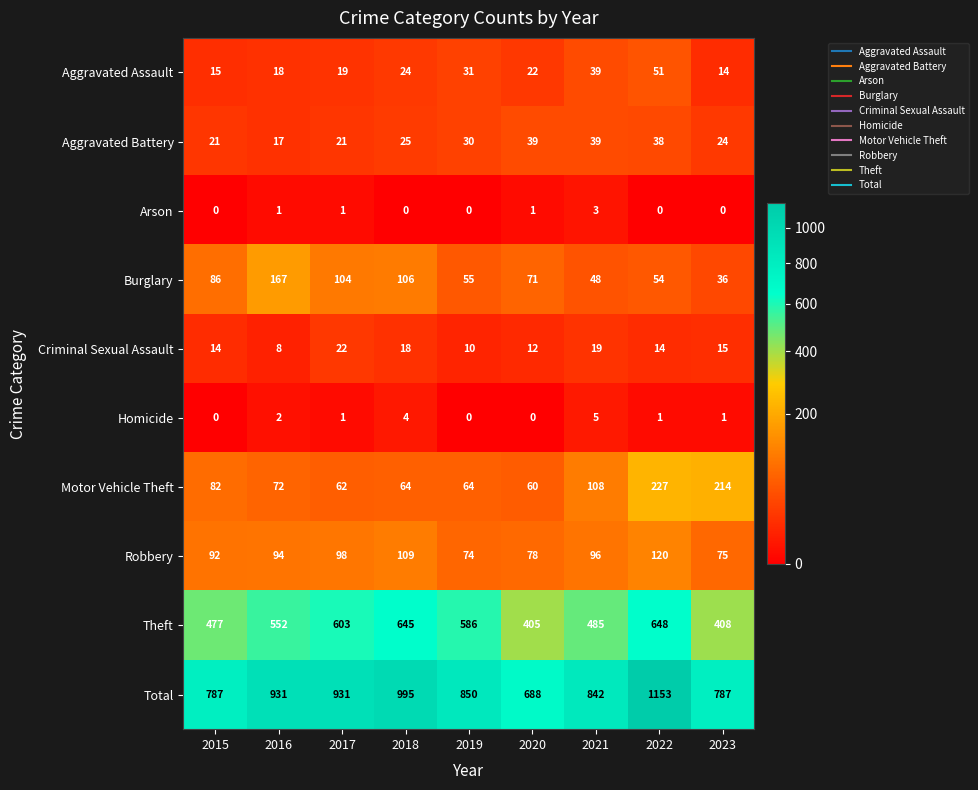

At how many categories does at least one series exceed 143?

9